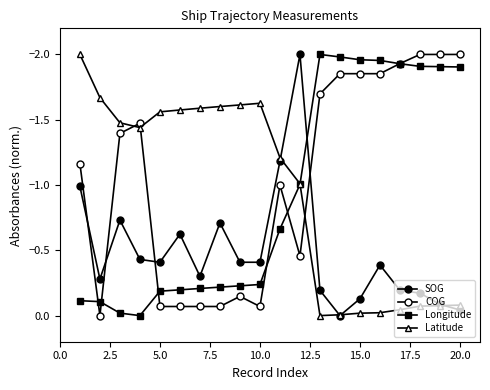

How many series are shown in this chart?

4